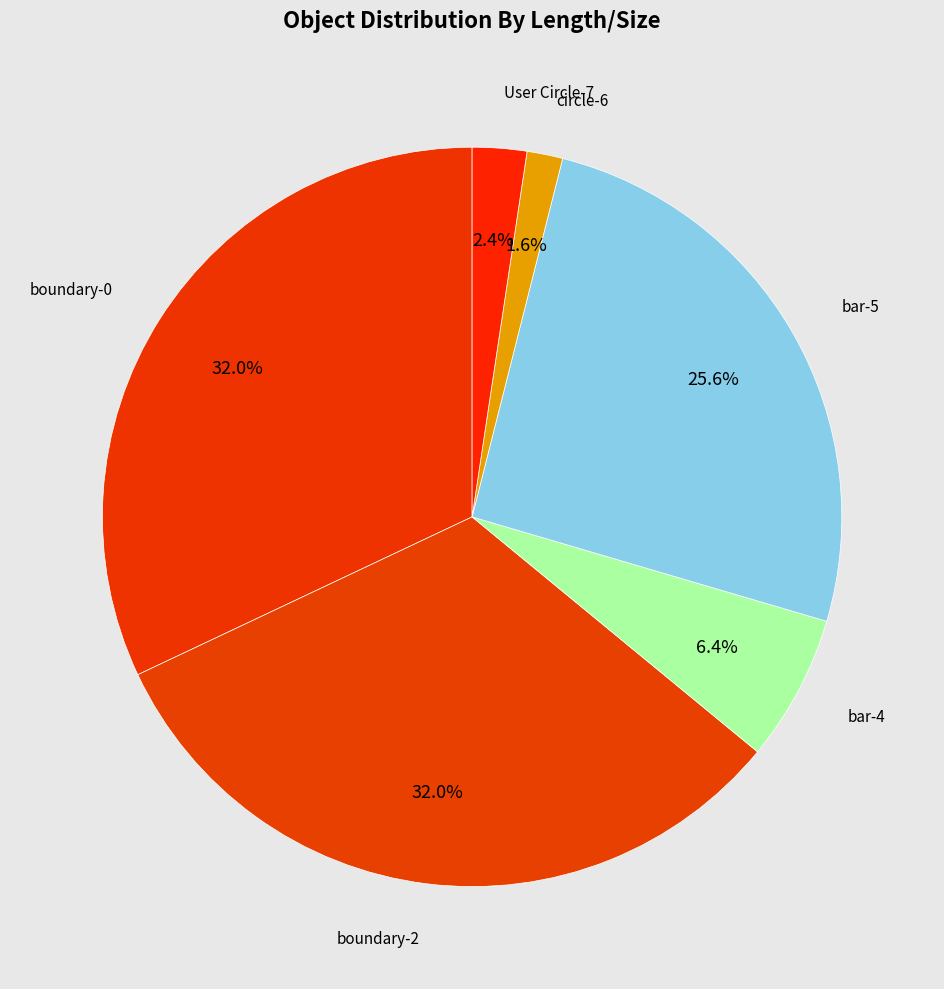

Count the number of slices in the pie.

6